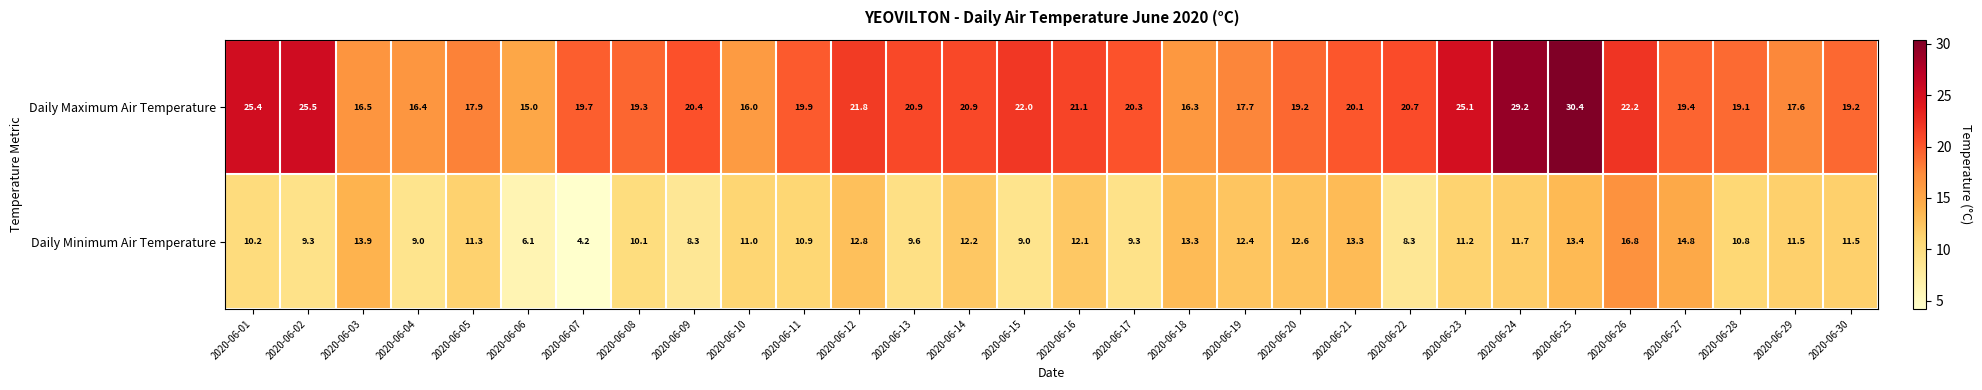

What is the average value of the Daily Minimum Air Temperature series?

11.0